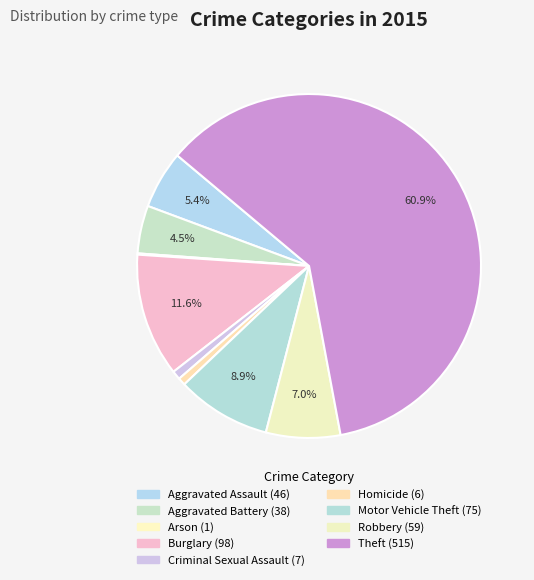

Count the number of slices in the pie.

9